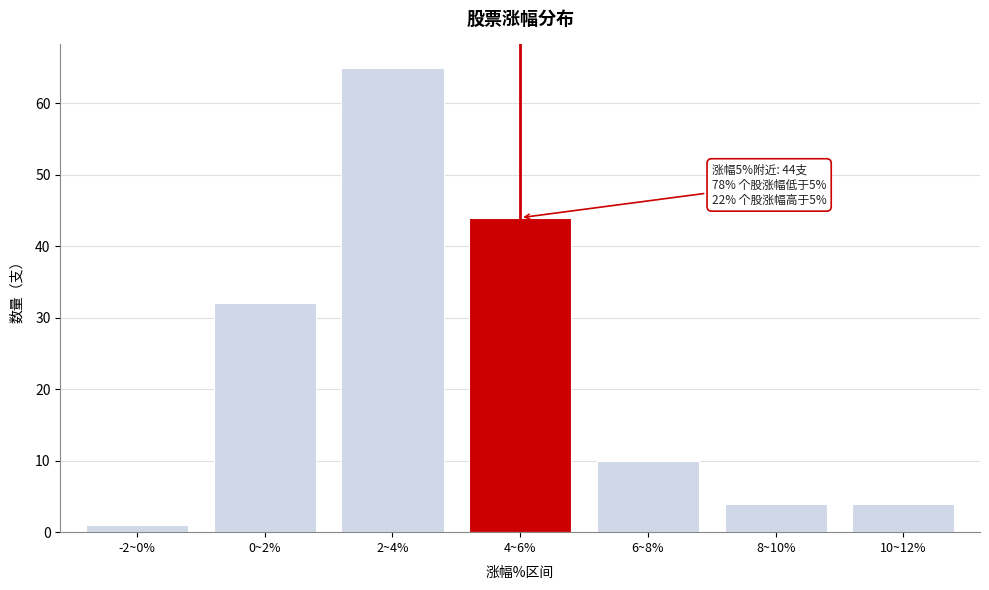

Reading left to right, extract all data points from this chart.

-2~0%=1	0~2%=32	2~4%=65	4~6%=44	6~8%=10	8~10%=4	10~12%=4